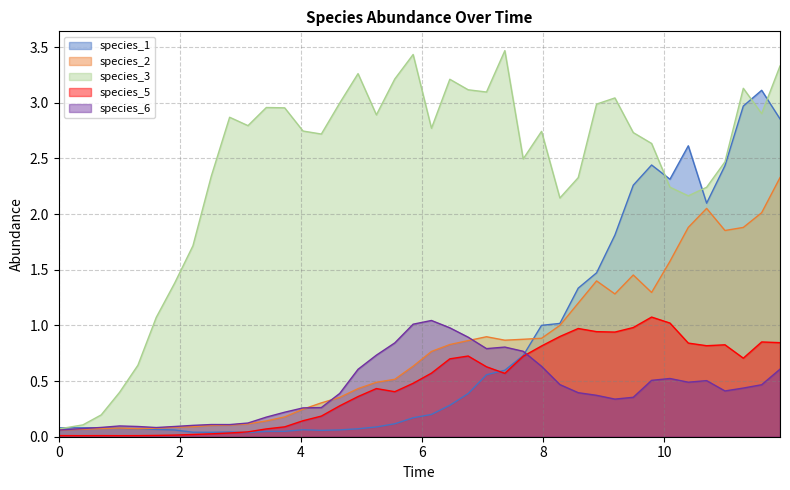

At how many categories does at least one series exceed 3?

11